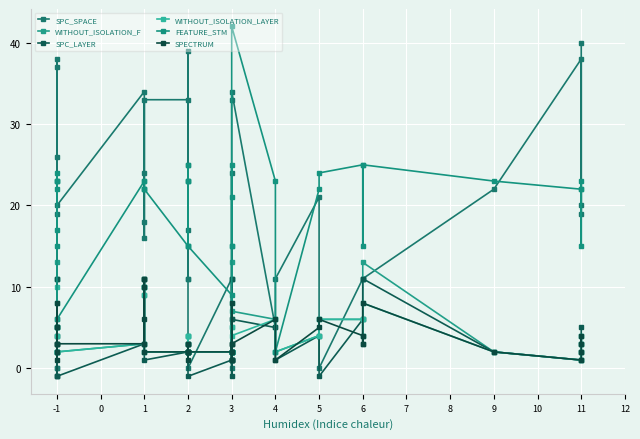

True or false: FEATURE_STM and SPC_LAYER cross at least once.

False